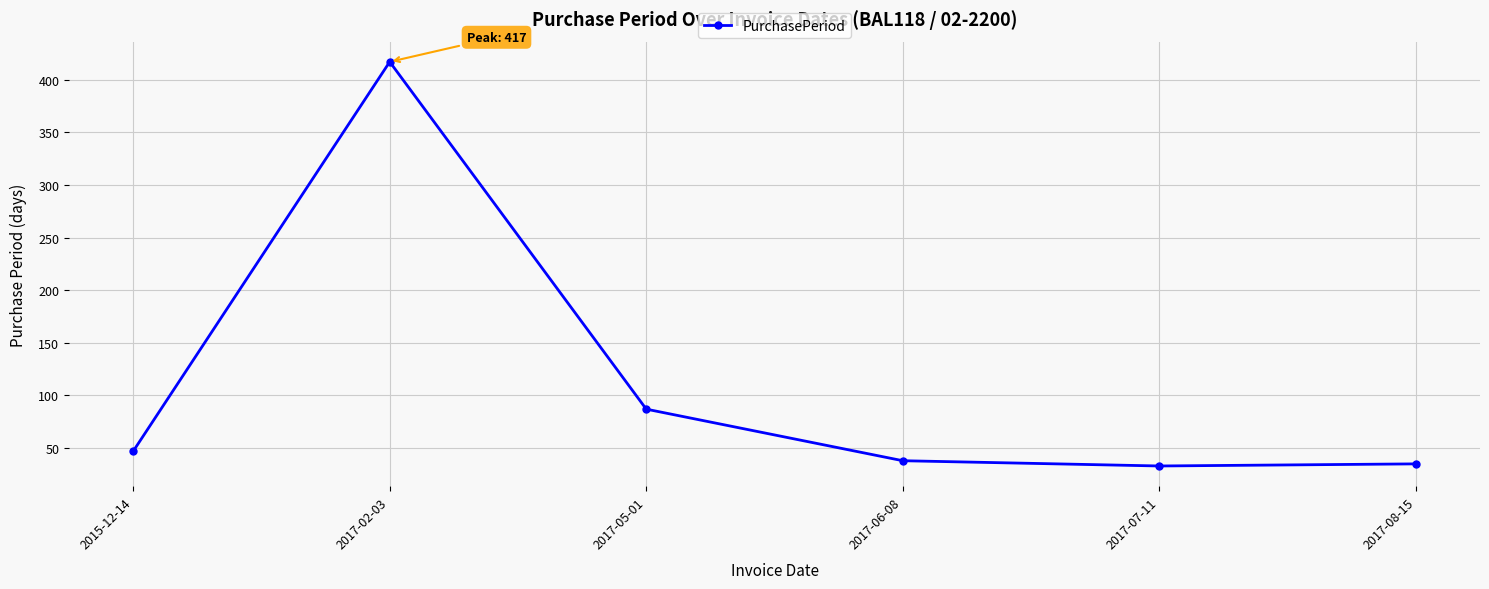

The value at 2015-12-14 is 28. True or false?

False